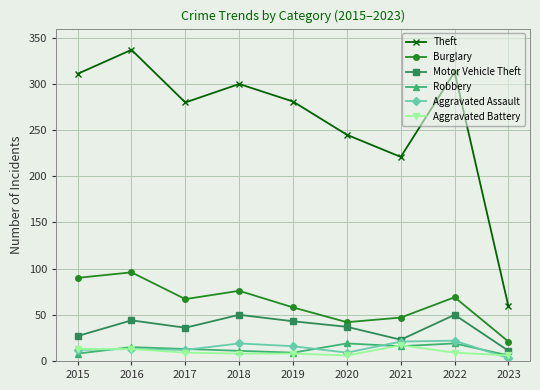

The value of Burglary at 2016 is 138. True or false?

False